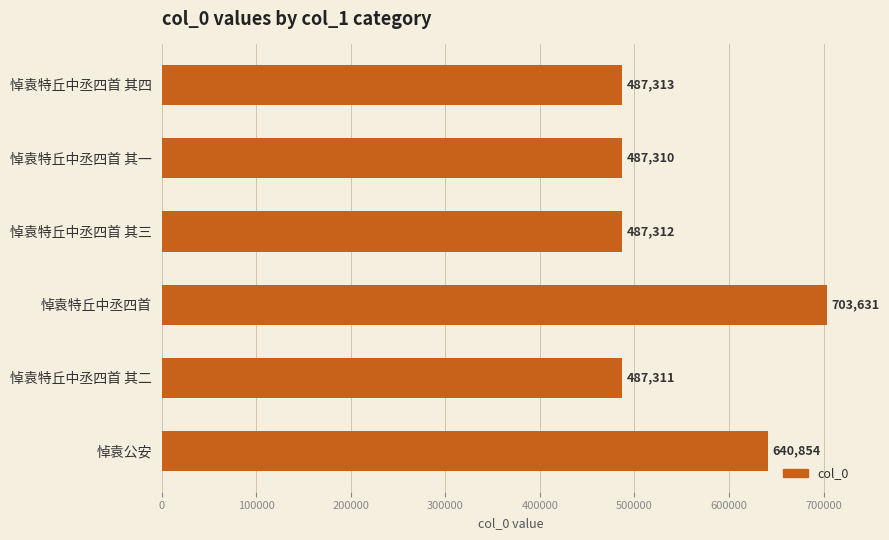

Approximately how many times larger is the value at 悼袁特丘中丞四首 其四 compared to 悼袁特丘中丞四首 其一?

1.0